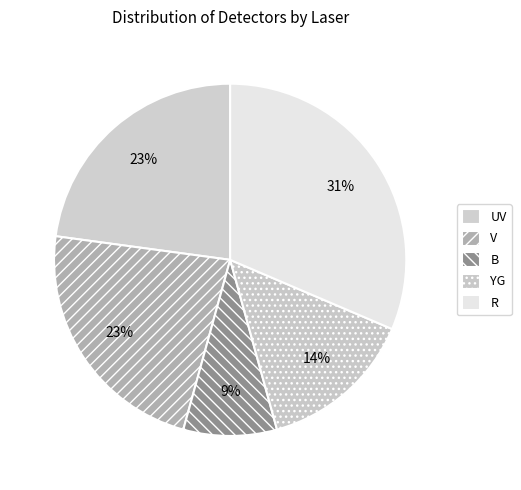

How many slices are in this pie chart?

5